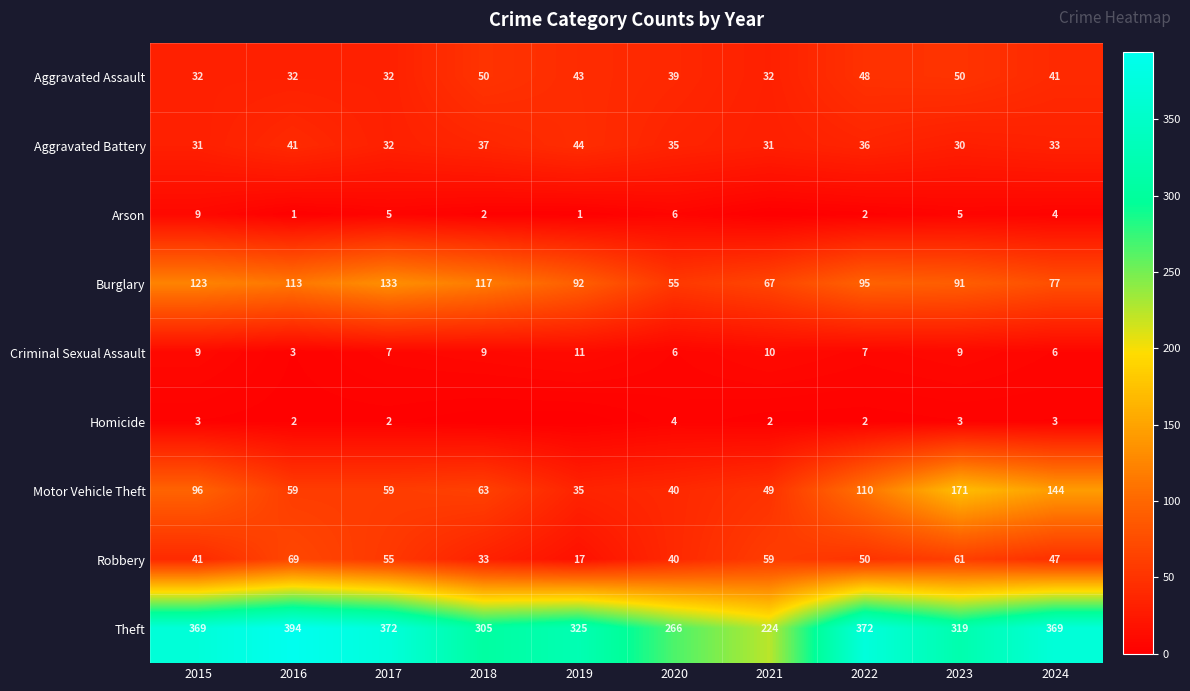

The value of Aggravated Assault at 2015 is 17. True or false?

False